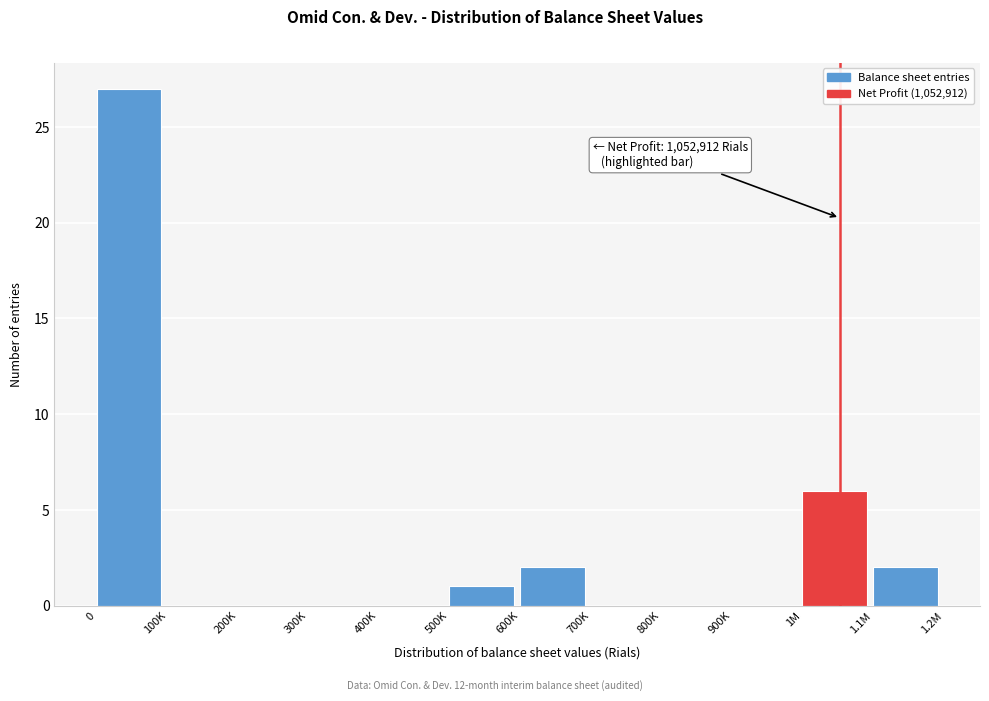

Reading left to right, what are all the values shown in this chart?

0=27	100K=0	200K=0	300K=0	400K=0	500K=1	600K=2	700K=0	800K=0	900K=0	1M=6	1.1M=2